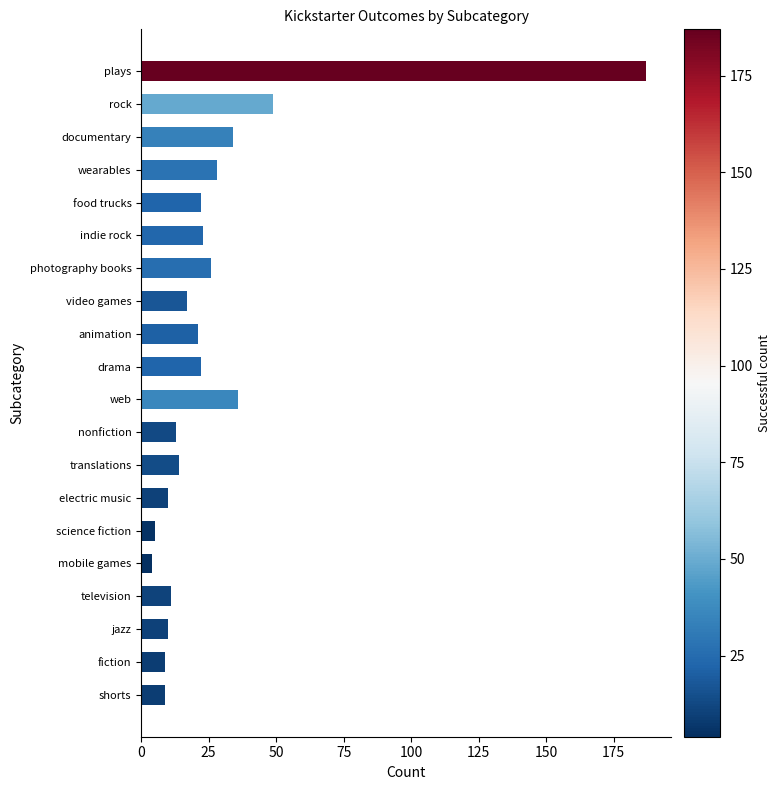

What is the label of the 11th bar from the top?

web